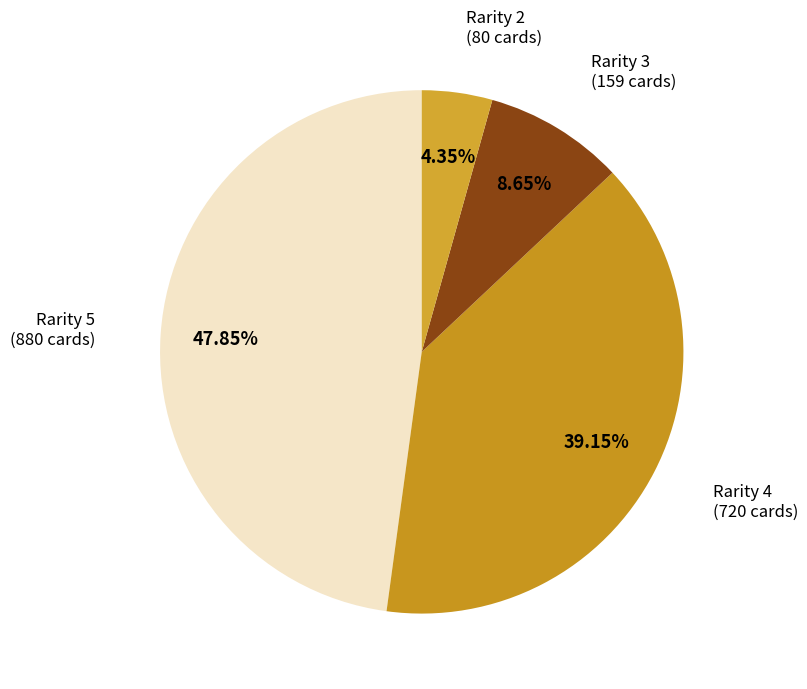

How many slices are in this pie chart?

4